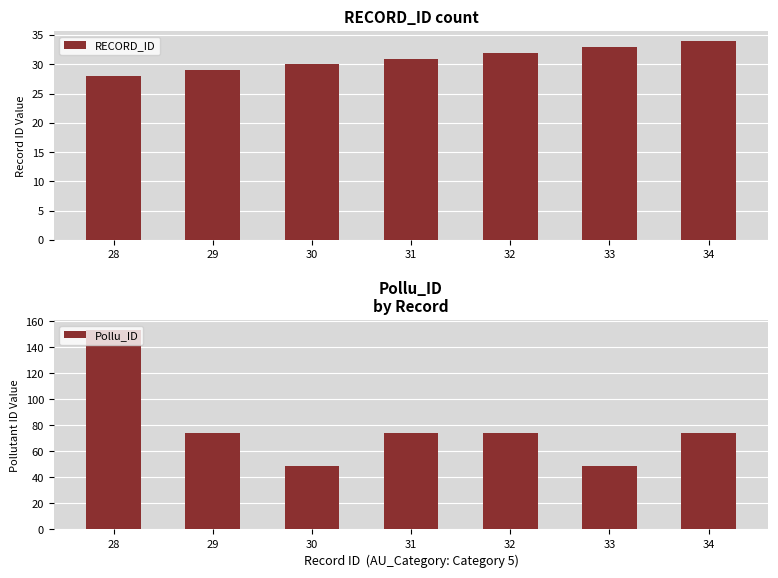

Is the value of RECORD_ID at 34 greater than the value of Pollu_ID at 31?

No